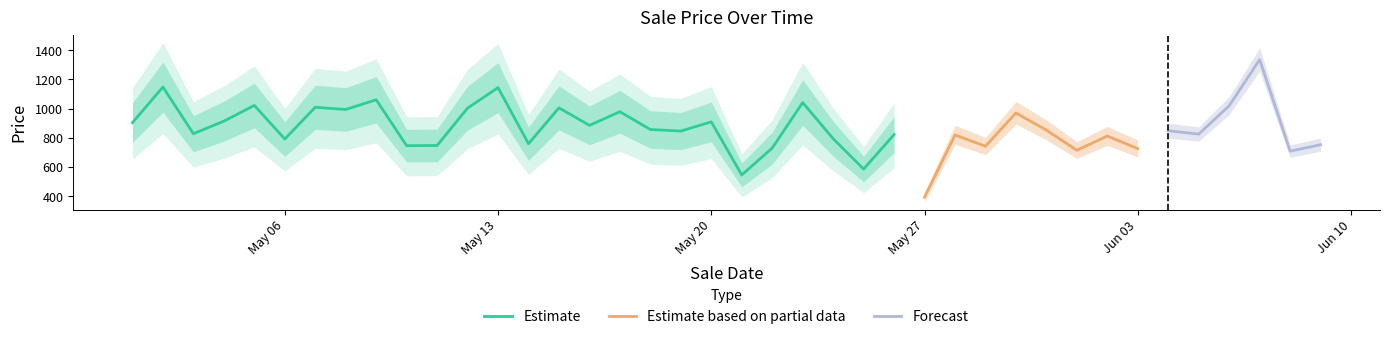

Which label corresponds to the largest value in the chart?

2024-06-07